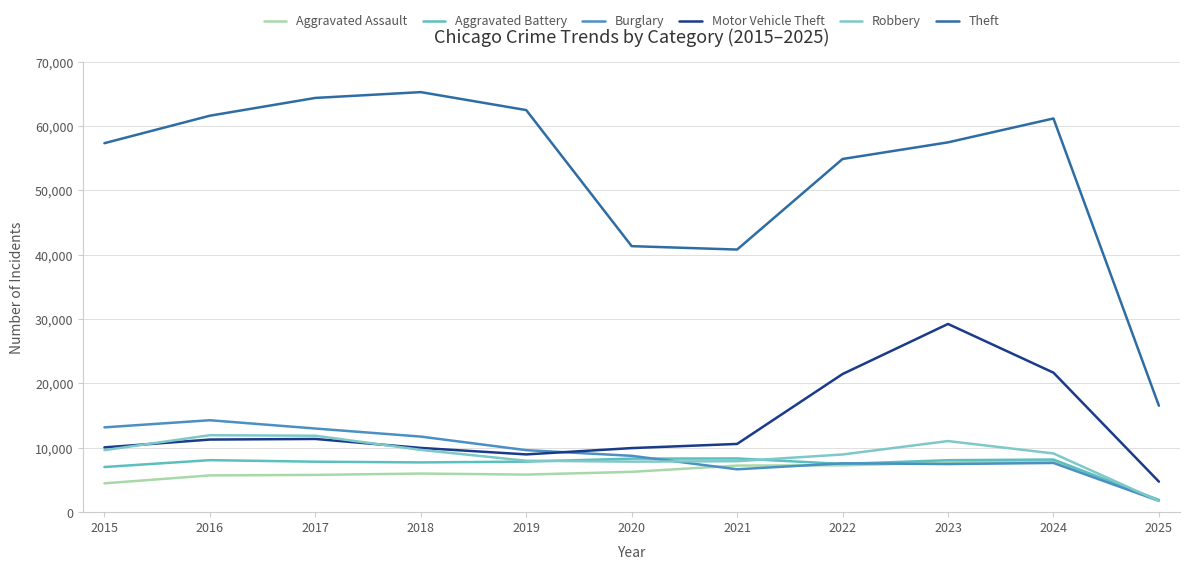

Which series has the largest range (max minus min)?

Theft